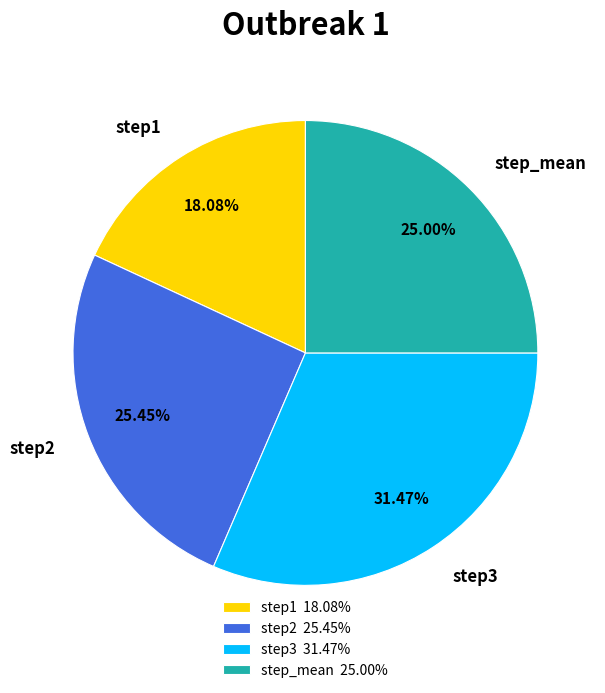

To the nearest percent, what percentage of the pie is step1?

18%